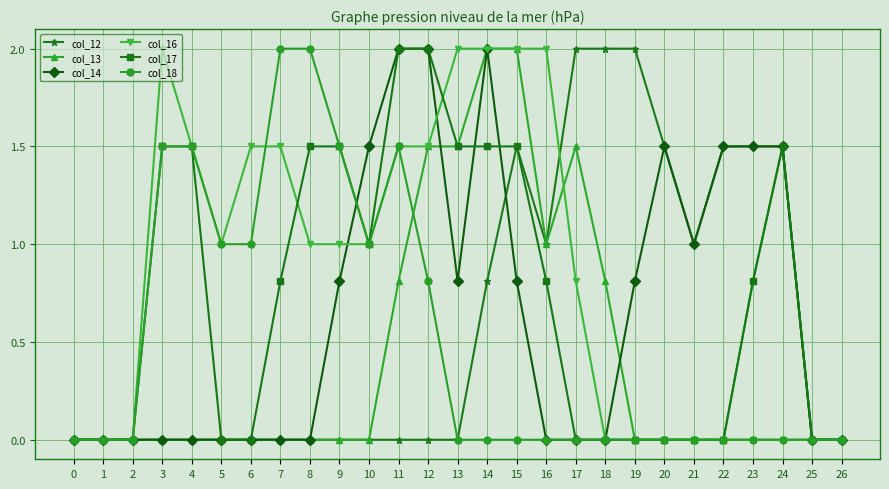

What is the total value across all series at 11?

7.8